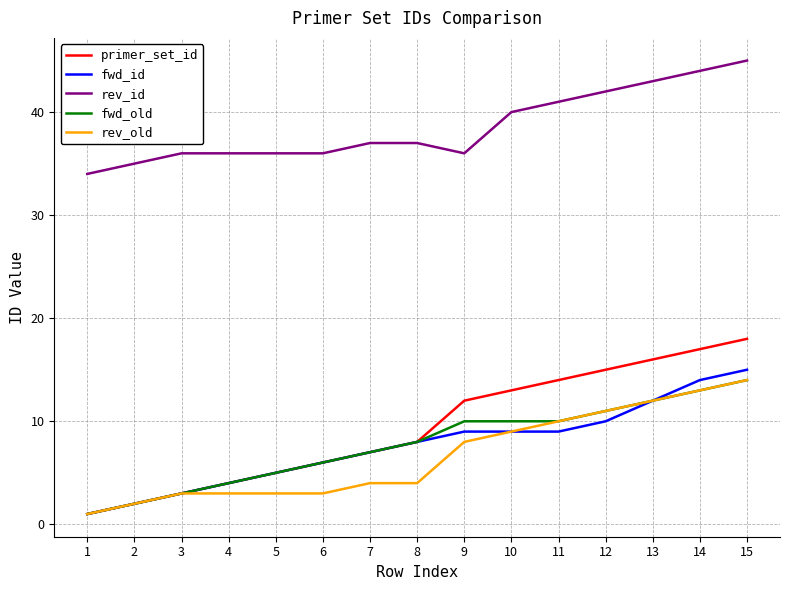

True or false: fwd_old and rev_id cross at least once.

False